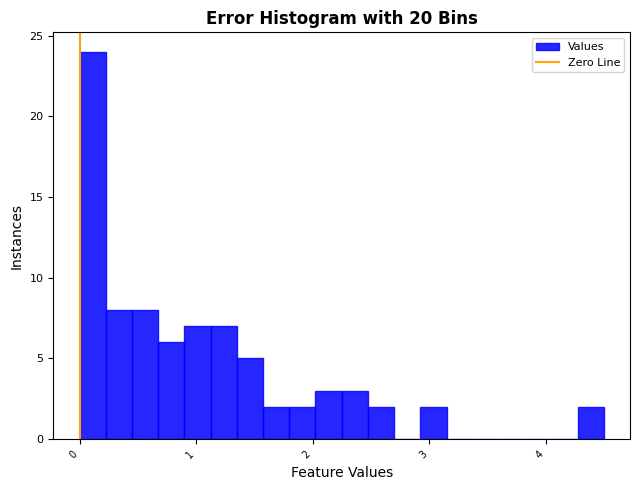

Around what value on the x-axis is the tallest bar? Give the approximate position of its centre, as read against the axis.

0.1